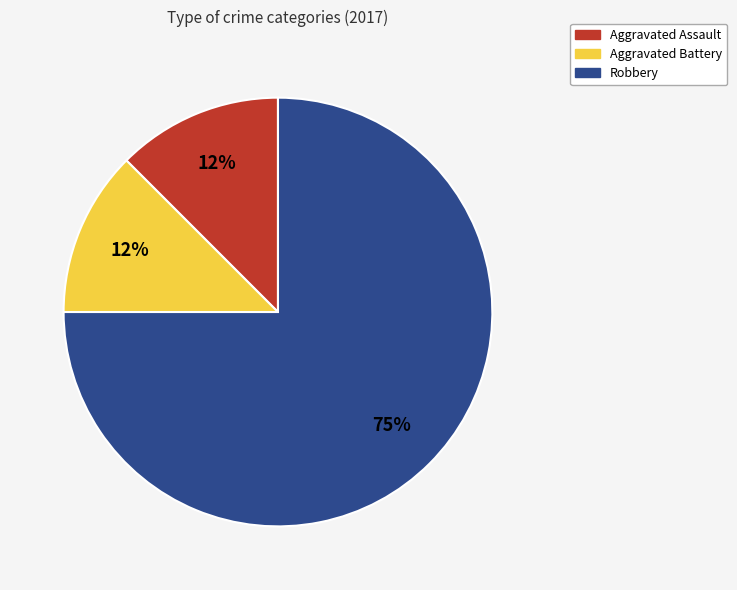

Which slice is the largest?

Robbery